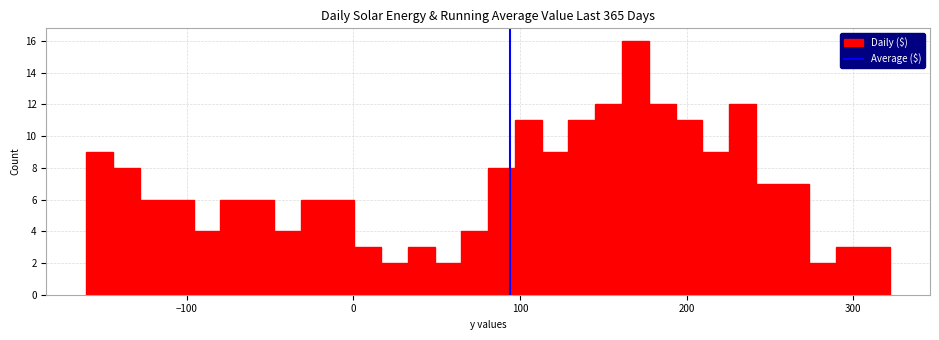

Read against the x-axis, roughly where is the centre of the tallest bar?

170